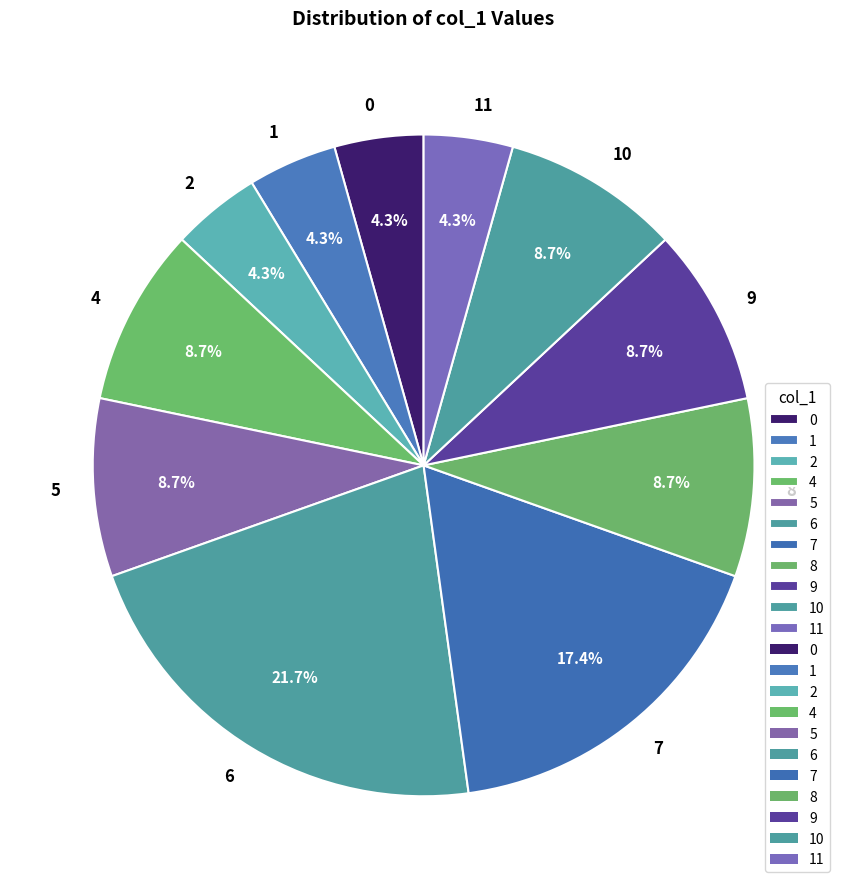

Which slice is the largest?

6